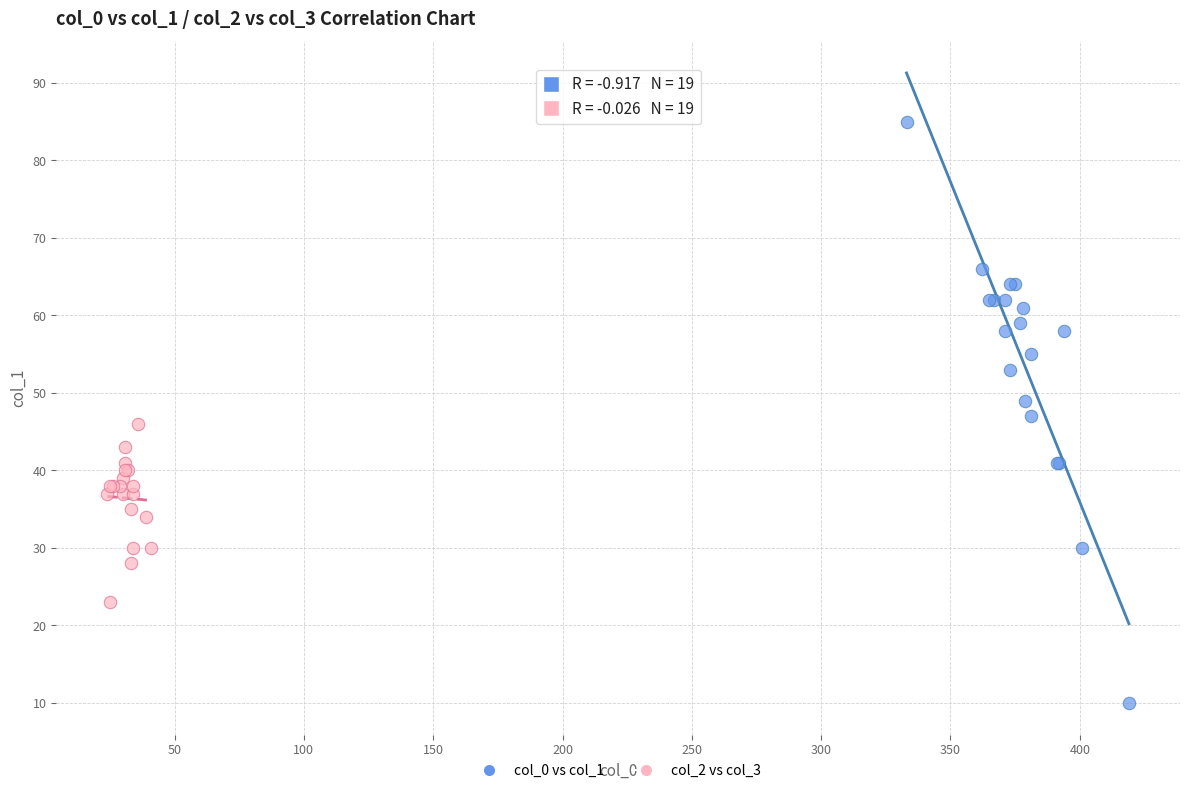

Which series contains the lowest Y value?

col_0 vs col_1